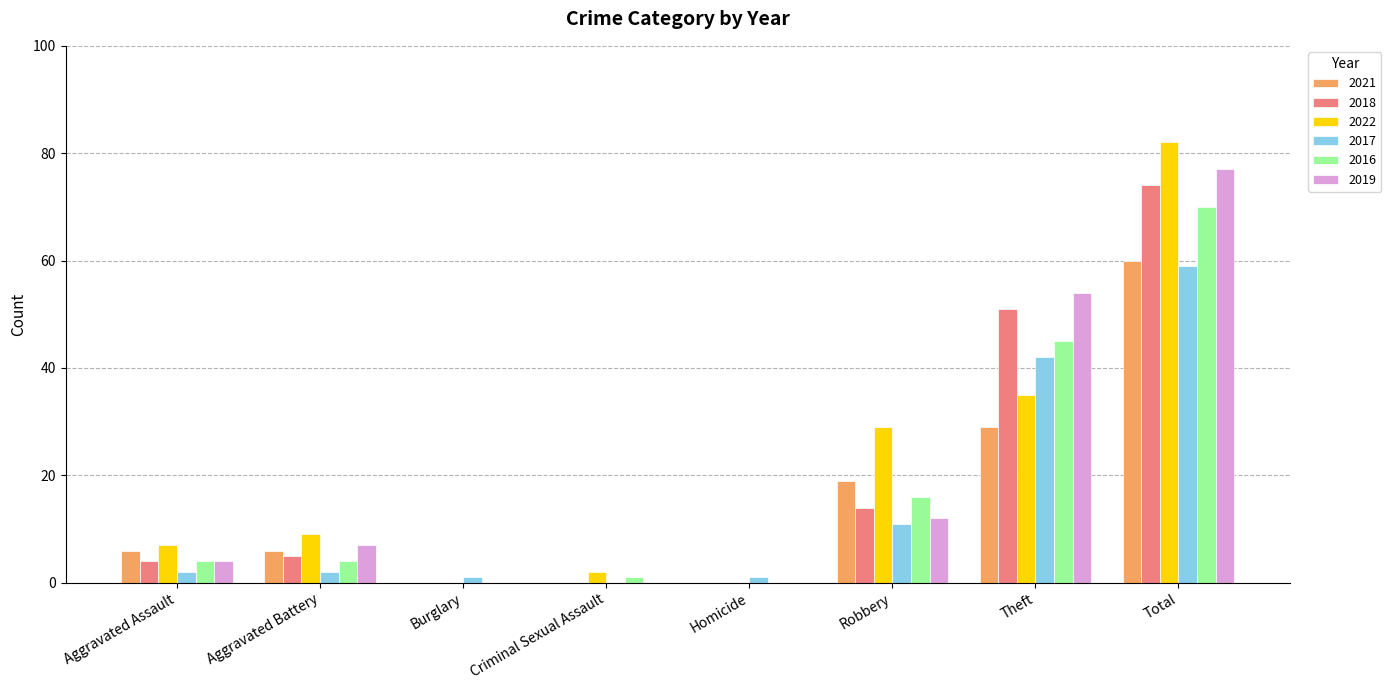

Is it true that 2016 equals 110 at Total?

False